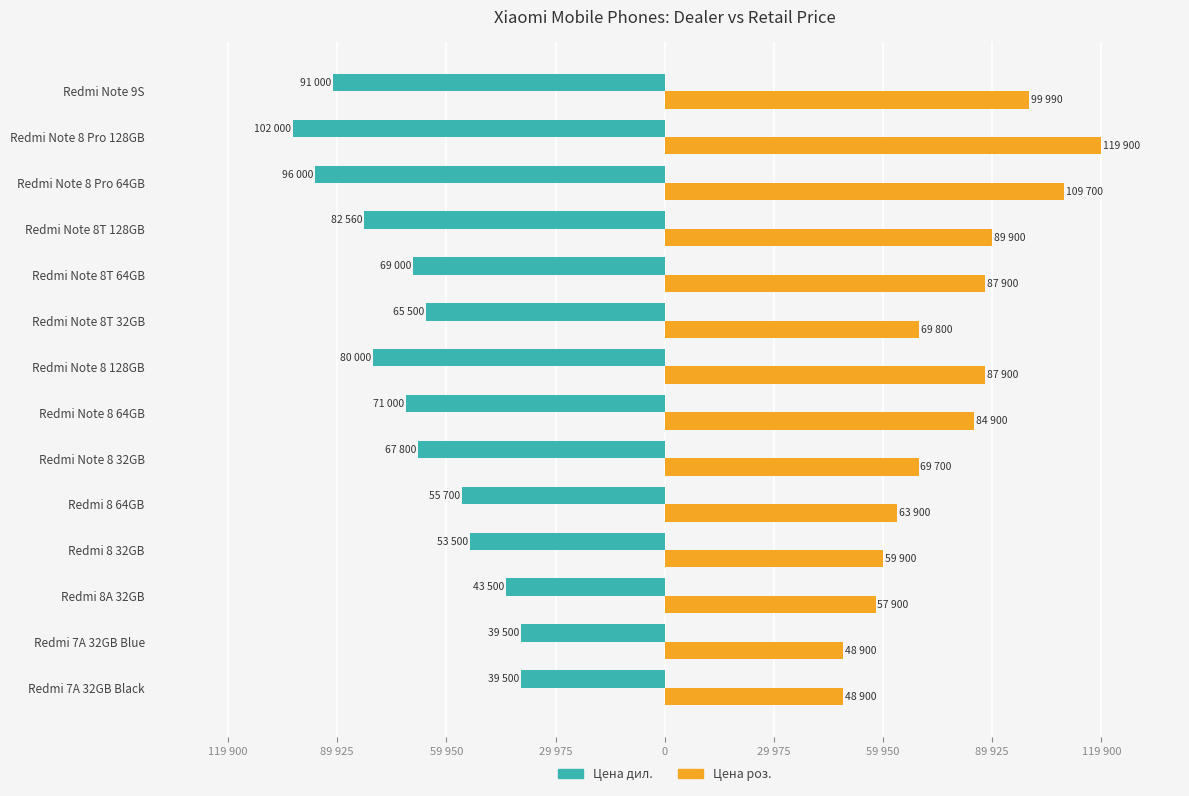

Which series has the largest total across all categories?

Цена роз.